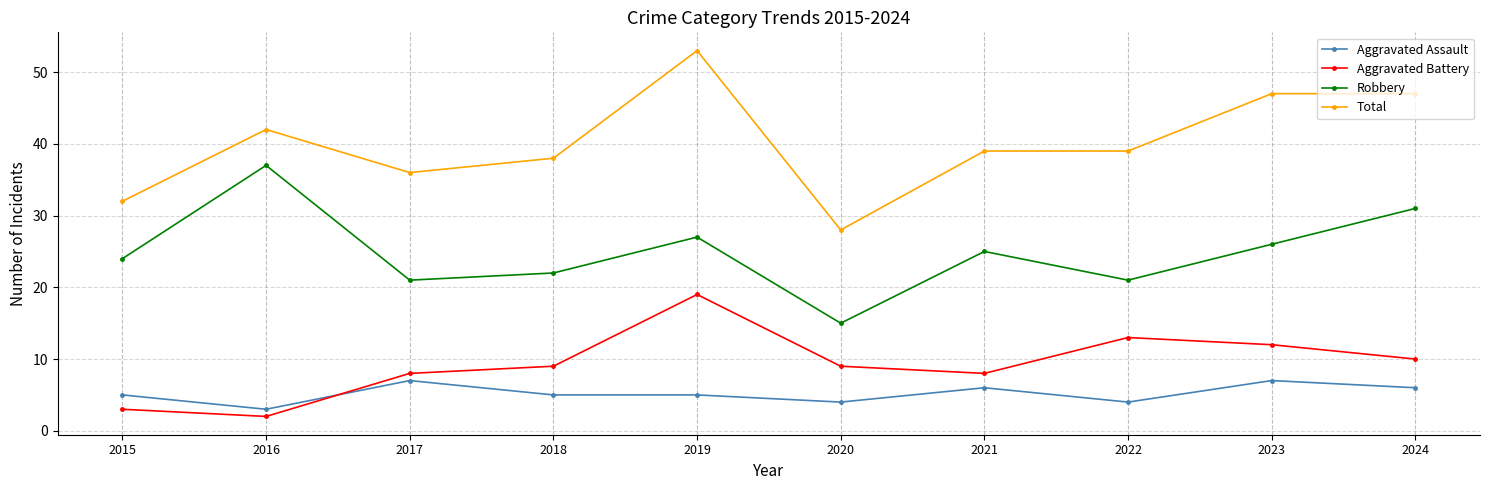

Reading left to right, extract all data points from this chart.

Aggravated Assault: 2015=5	2016=3	2017=7	2018=5	2019=5	2020=4	2021=6	2022=4	2023=7	2024=6
Aggravated Battery: 2015=3	2016=2	2017=8	2018=9	2019=19	2020=9	2021=8	2022=13	2023=12	2024=10
Robbery: 2015=24	2016=37	2017=21	2018=22	2019=27	2020=15	2021=25	2022=21	2023=26	2024=31
Total: 2015=32	2016=42	2017=36	2018=38	2019=53	2020=28	2021=39	2022=39	2023=47	2024=47